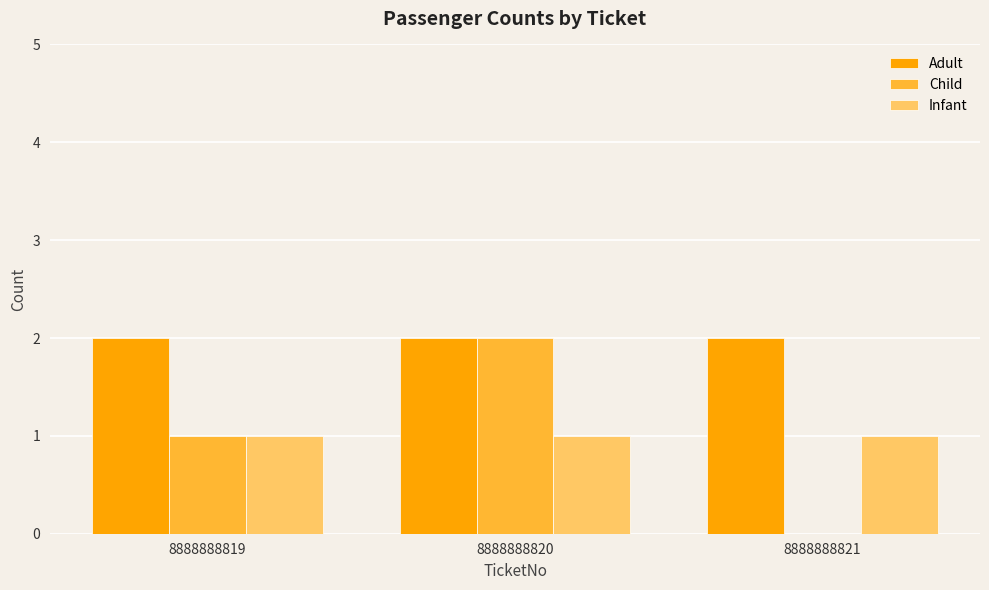

What is the sum of all Adult values?

6